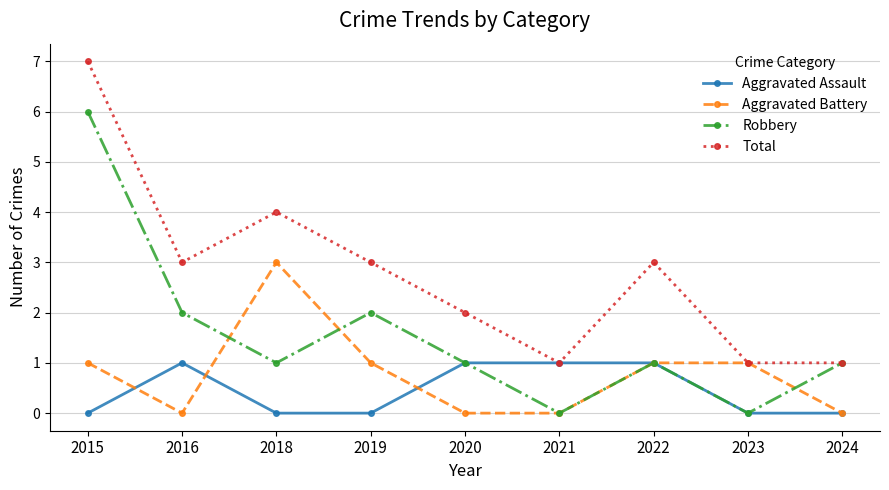

Between which two adjacent categories do Aggravated Assault and Aggravated Battery first intersect?

2015 and 2016